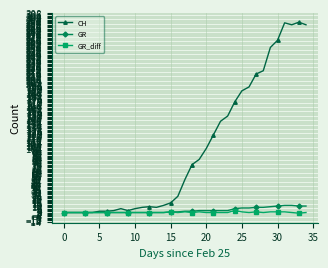

What is the highest value of the GR series?

11